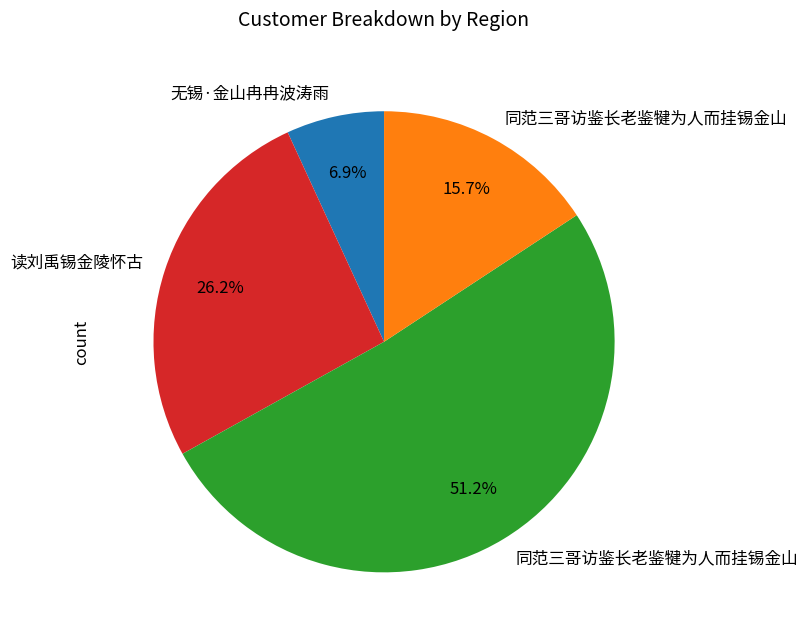

Does any single category account for the majority?

Yes